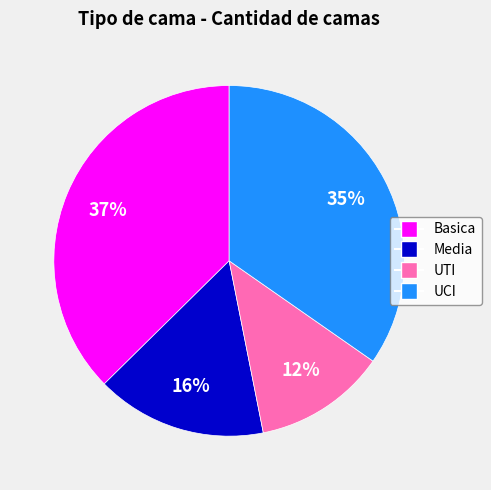

Does any single category account for the majority?

No